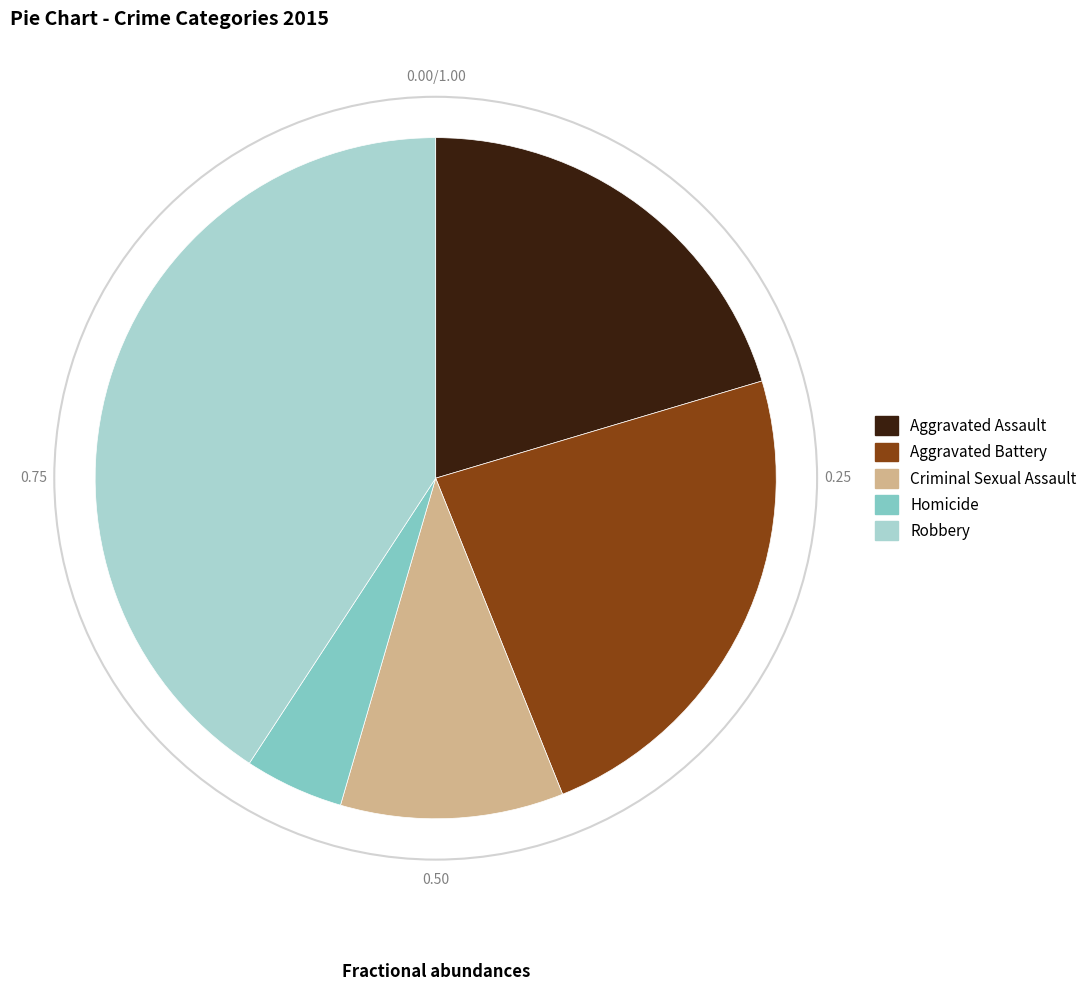

Which slice is the smallest?

Homicide